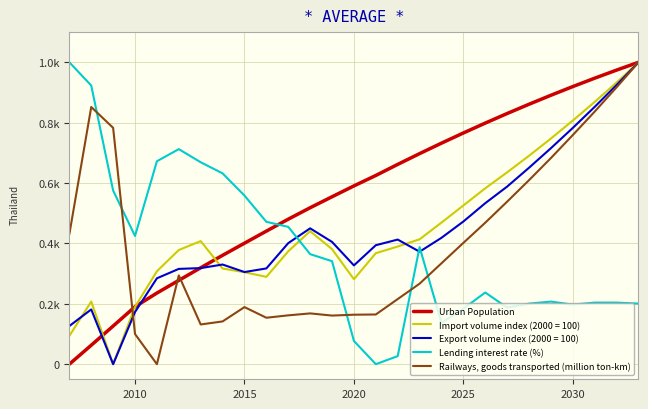

What is the average value of the Lending interest rate (%) series?

0.4